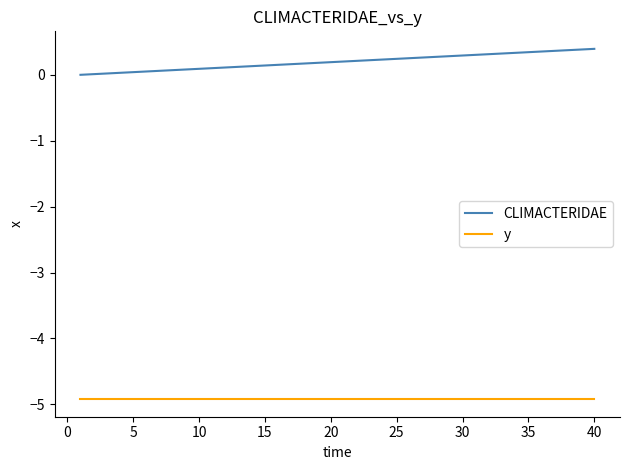

What is the smallest value displayed?

-4.9